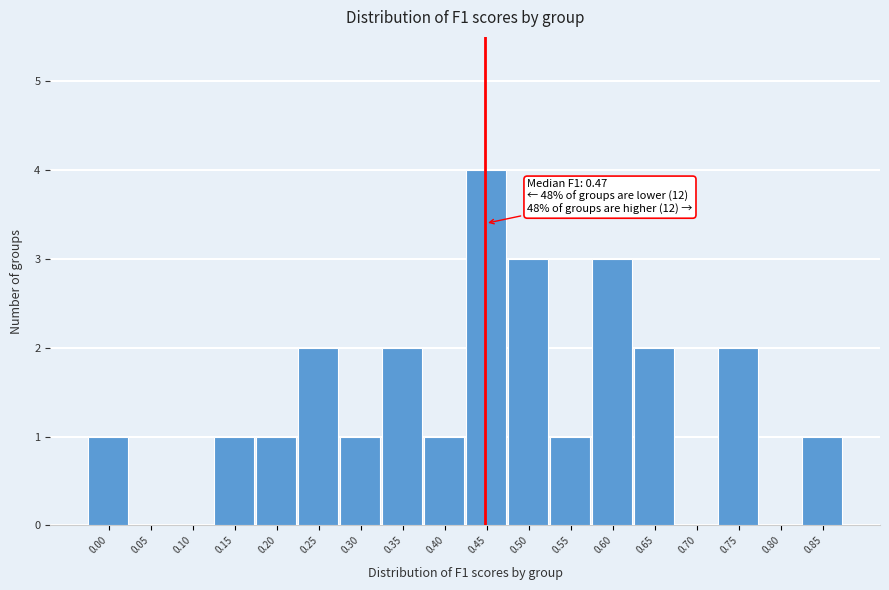

Reading left to right, what are all the values shown in this chart?

0.00=1	0.05=0	0.10=0	0.15=1	0.20=1	0.25=2	0.30=1	0.35=2	0.40=1	0.45=4	0.50=3	0.55=1	0.60=3	0.65=2	0.70=0	0.75=2	0.80=0	0.85=1